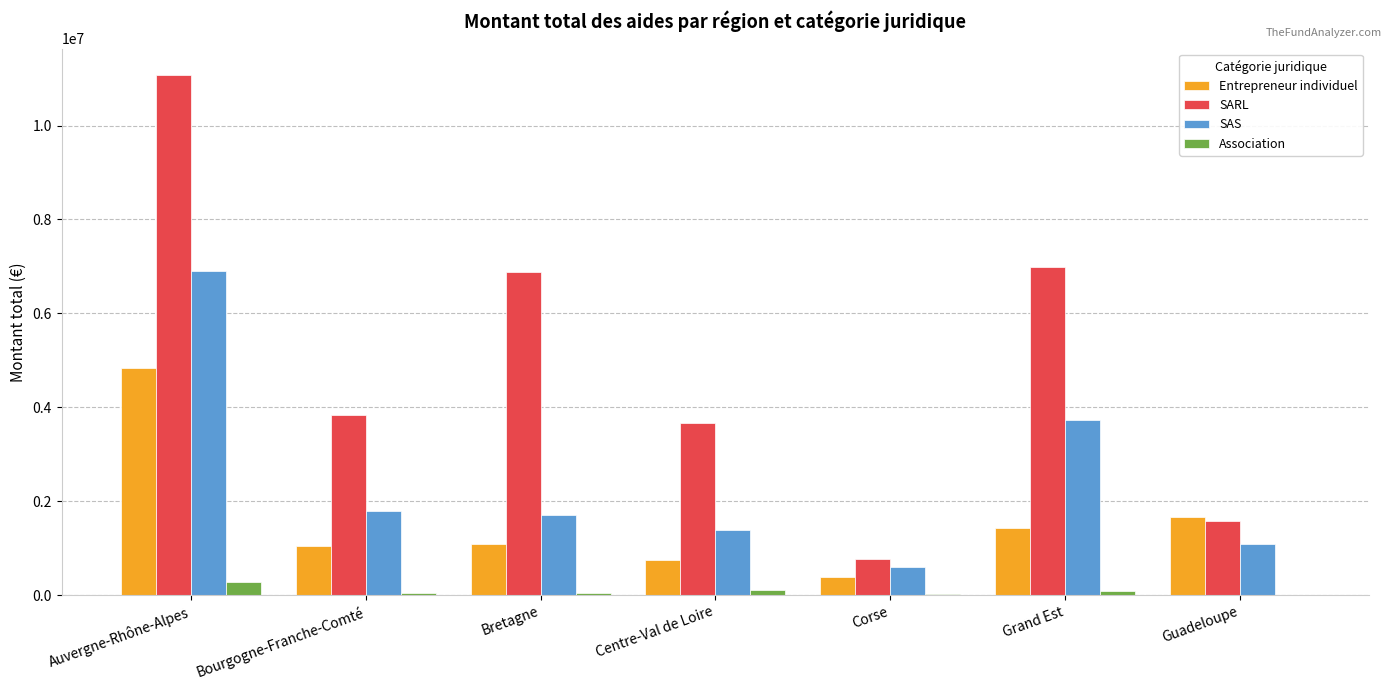

Which series has the largest total across all categories?

SARL